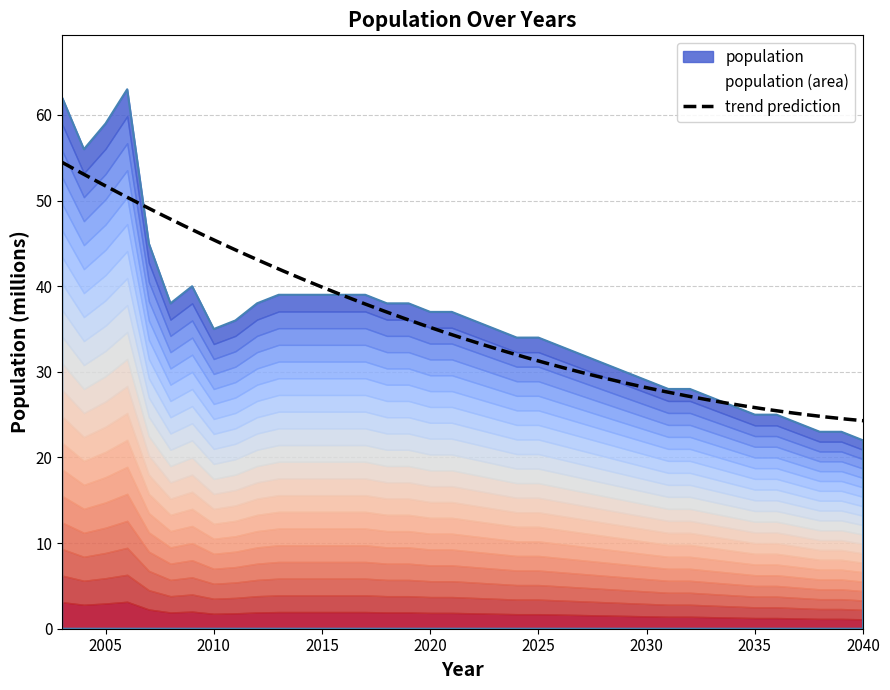

Reading right to left, extract all data points from this chart.

22	23	23	24	25	25	26	27	28	28	29	30	31	32	33	34	34	35	36	37	37	38	38	39	39	39	39	39	38	36	35	40	38	45	63	59	56	62